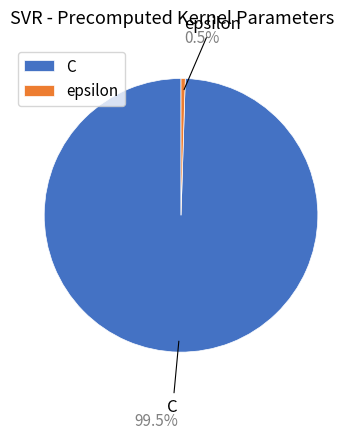

Rank the categories by value from lowest to highest.

epsilon, C